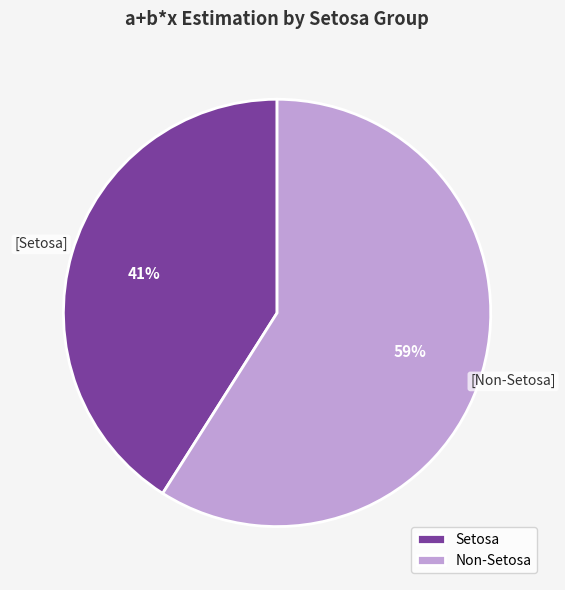

To the nearest percent, what percentage of the pie is Non-Setosa?

59%